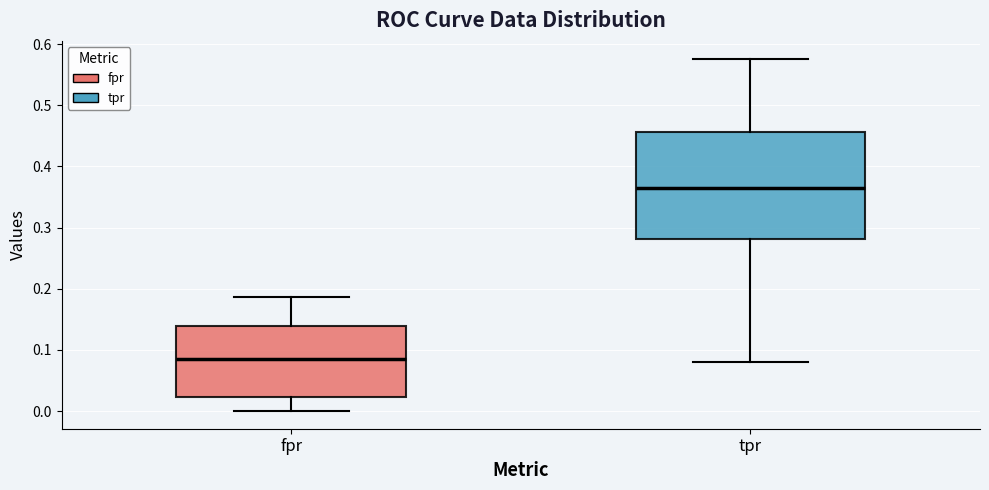

Where is the lower edge of the box for fpr on the y-axis? The values are not printed on the chart, so give them approximately, as read against the axis.

0.02